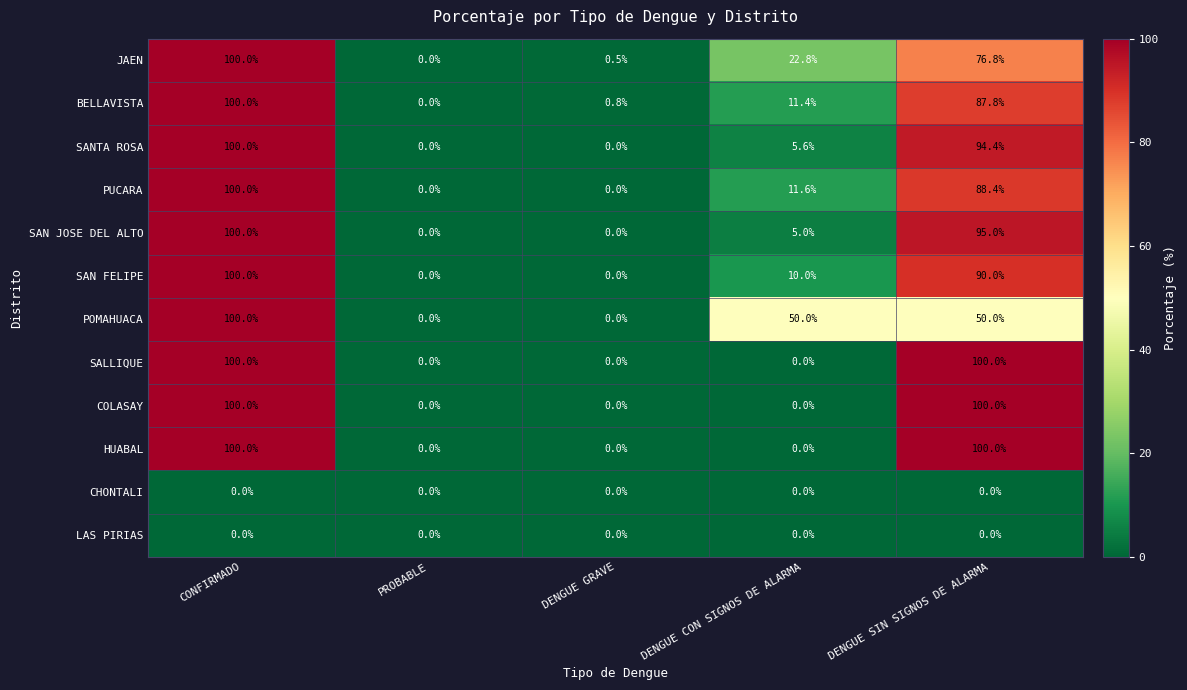

How many categories are shown in the chart?

5